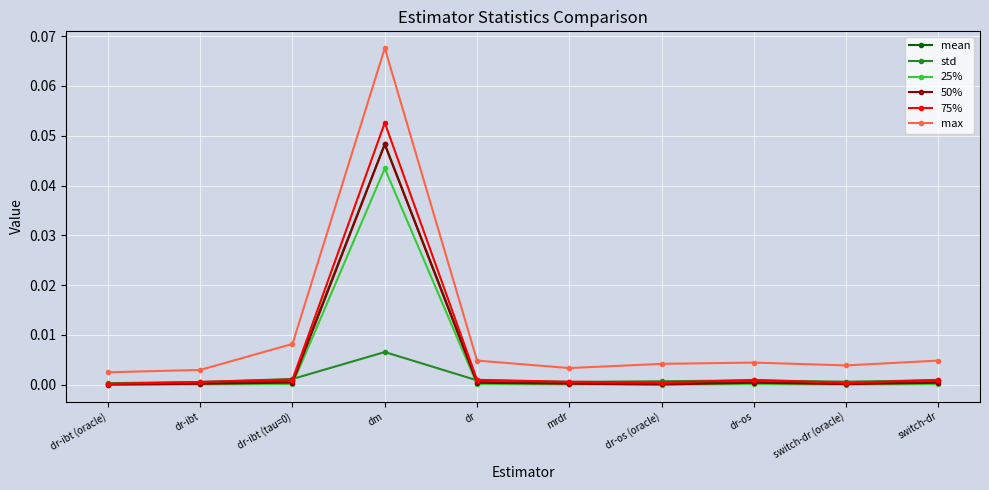

Which series has the largest range (max minus min)?

max